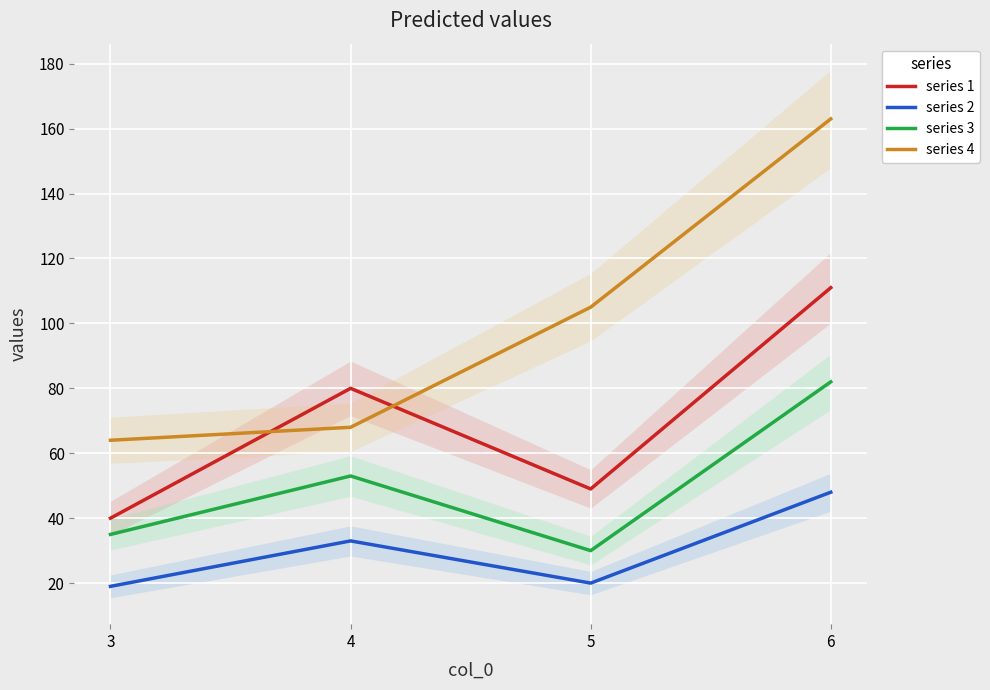

List the labels in order of series 3 value, largest first.

6, 4, 3, 5